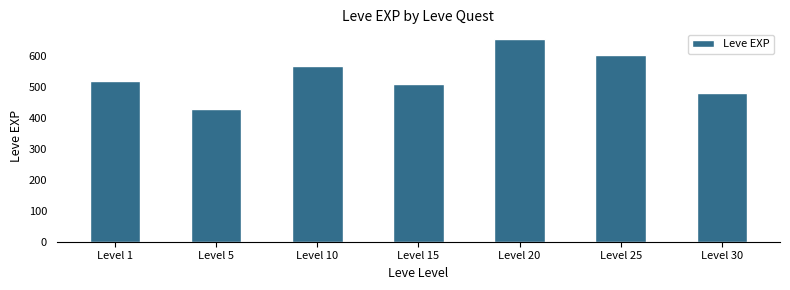

What value does the data have at Level 1?

520.0